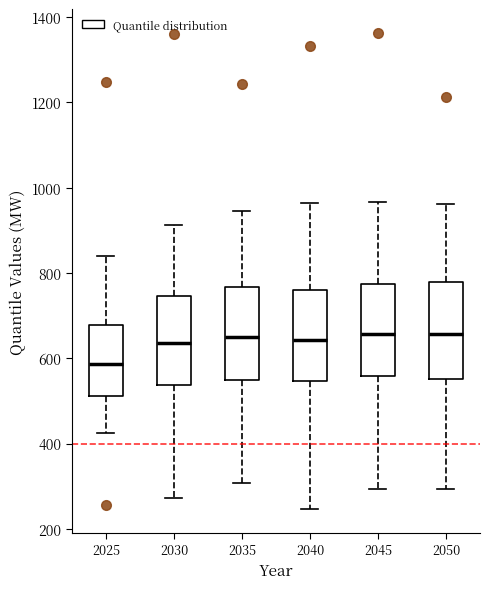

Which box has the lowest median line?

2025